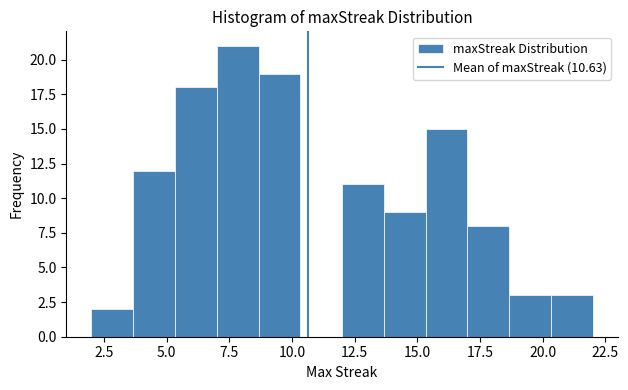

Around what value on the x-axis is the tallest bar? Give the approximate position of its centre, as read against the axis.

8.0